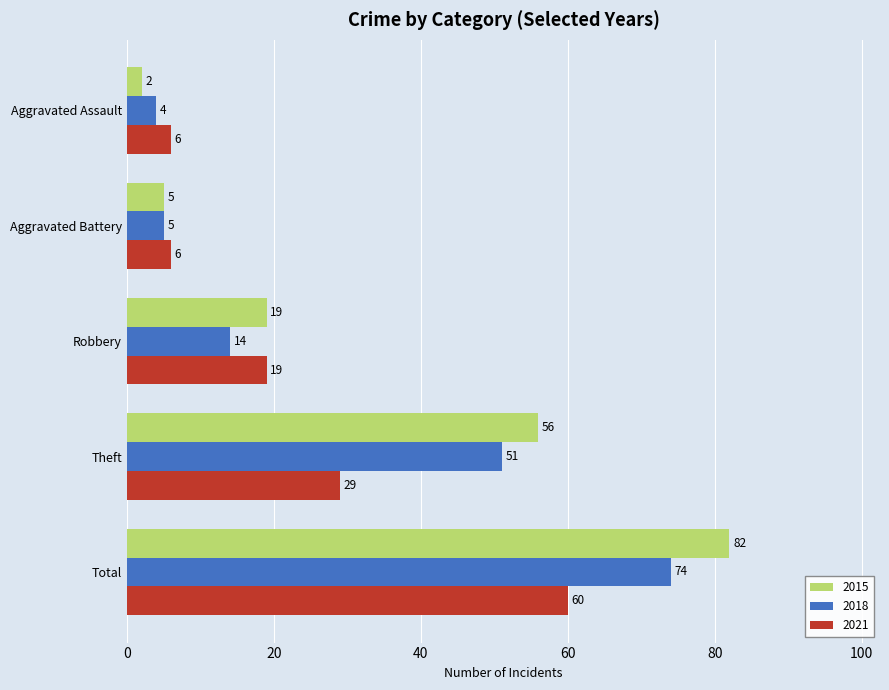

What are all the series names shown in the legend?

2015, 2018, 2021